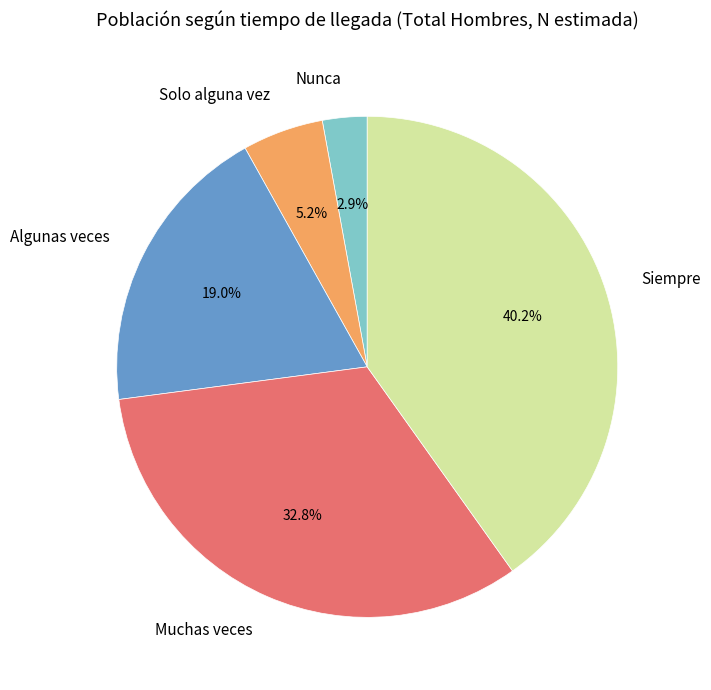

Count the number of slices in the pie.

5